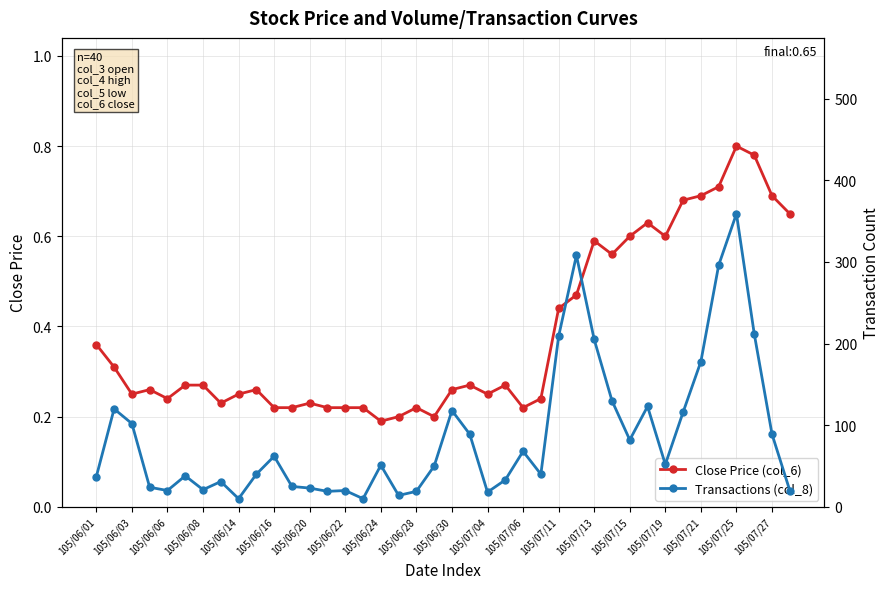

Is it true that Close Price (col_6) equals 0.4 at 105/06/06?

False